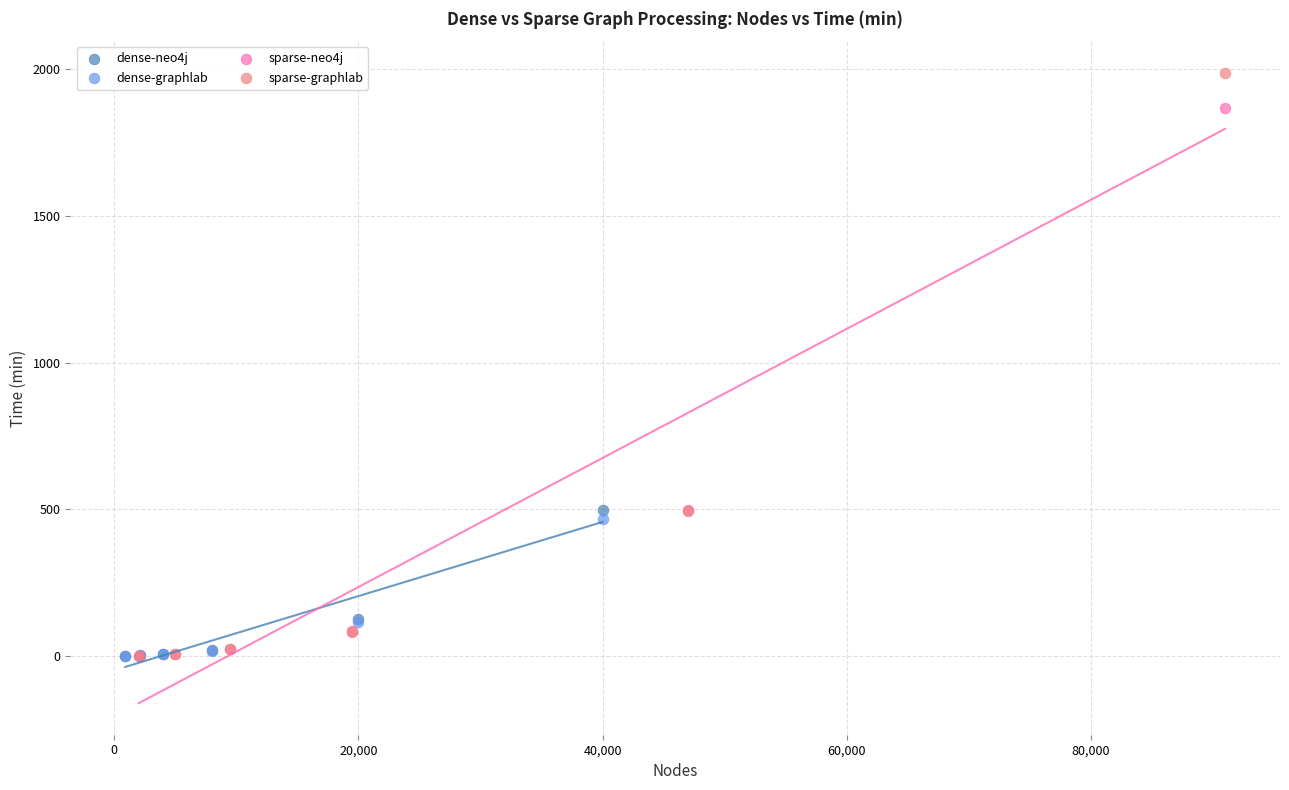

Which series contains the highest Y value?

sparse-graphlab